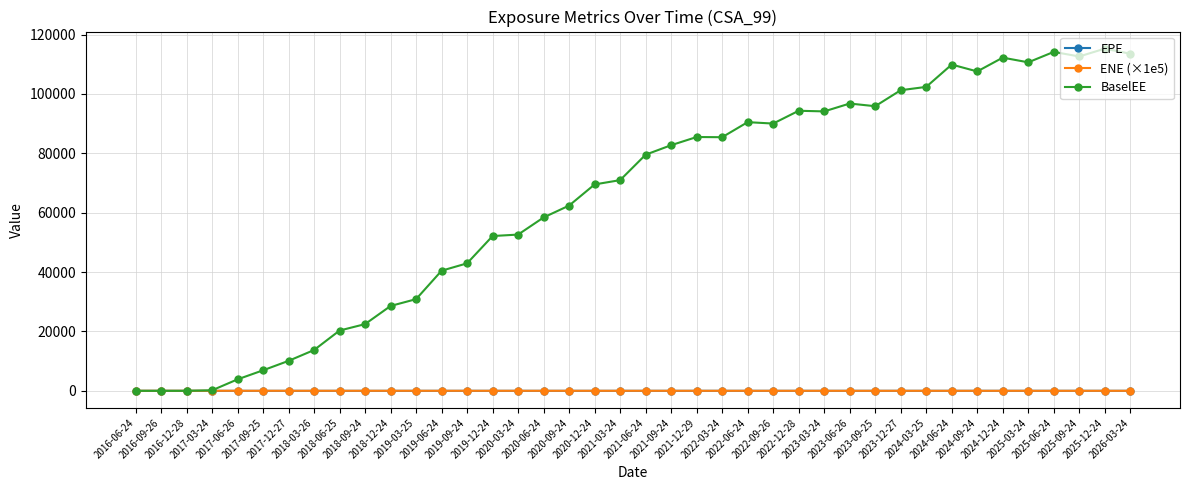

What is the difference between the BaselEE values at 2023-03-24 and 2025-12-24?

21129.7